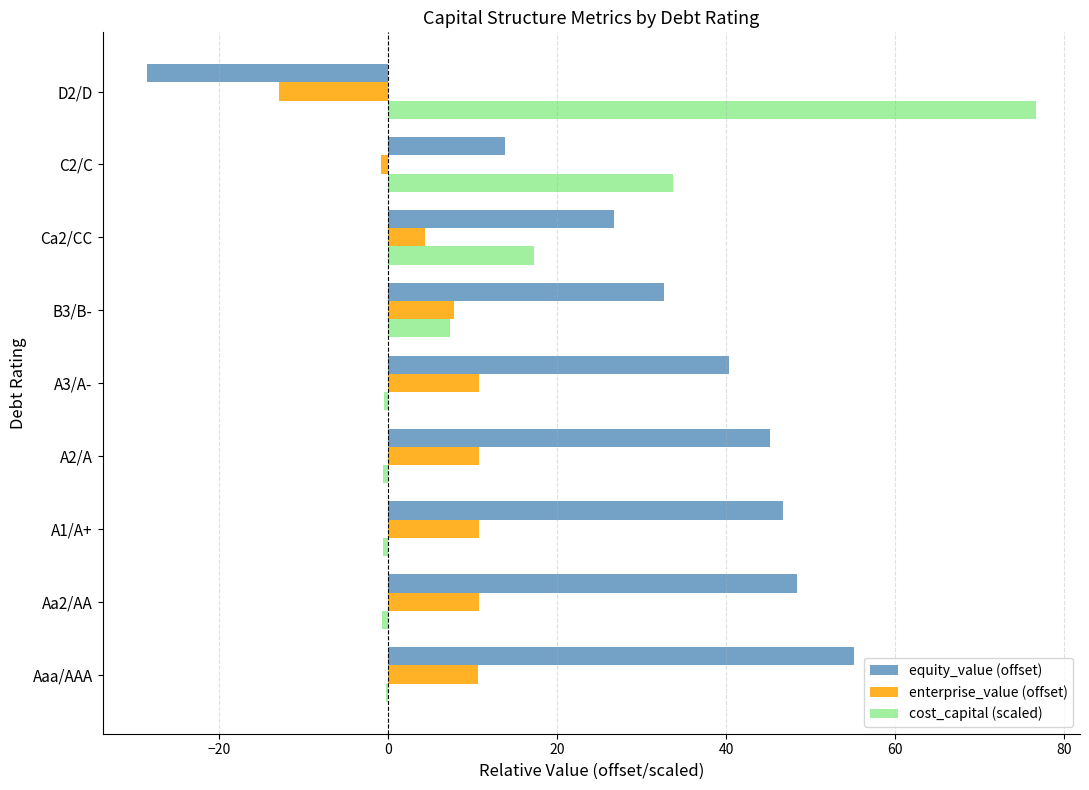

What are all the series names shown in the legend?

equity_value (offset), enterprise_value (offset), cost_capital (scaled)